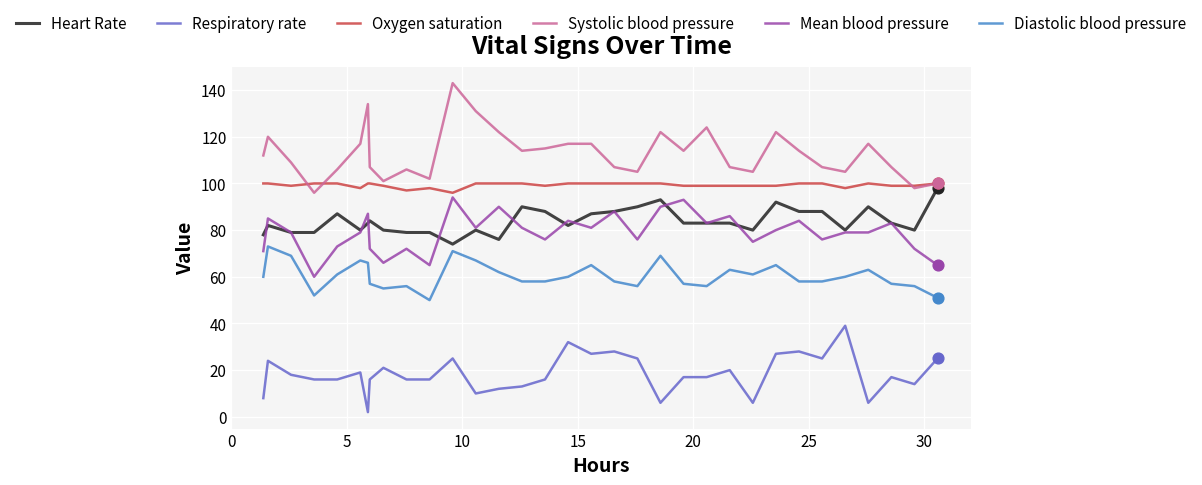

Which series has the largest total across all categories?

Systolic blood pressure